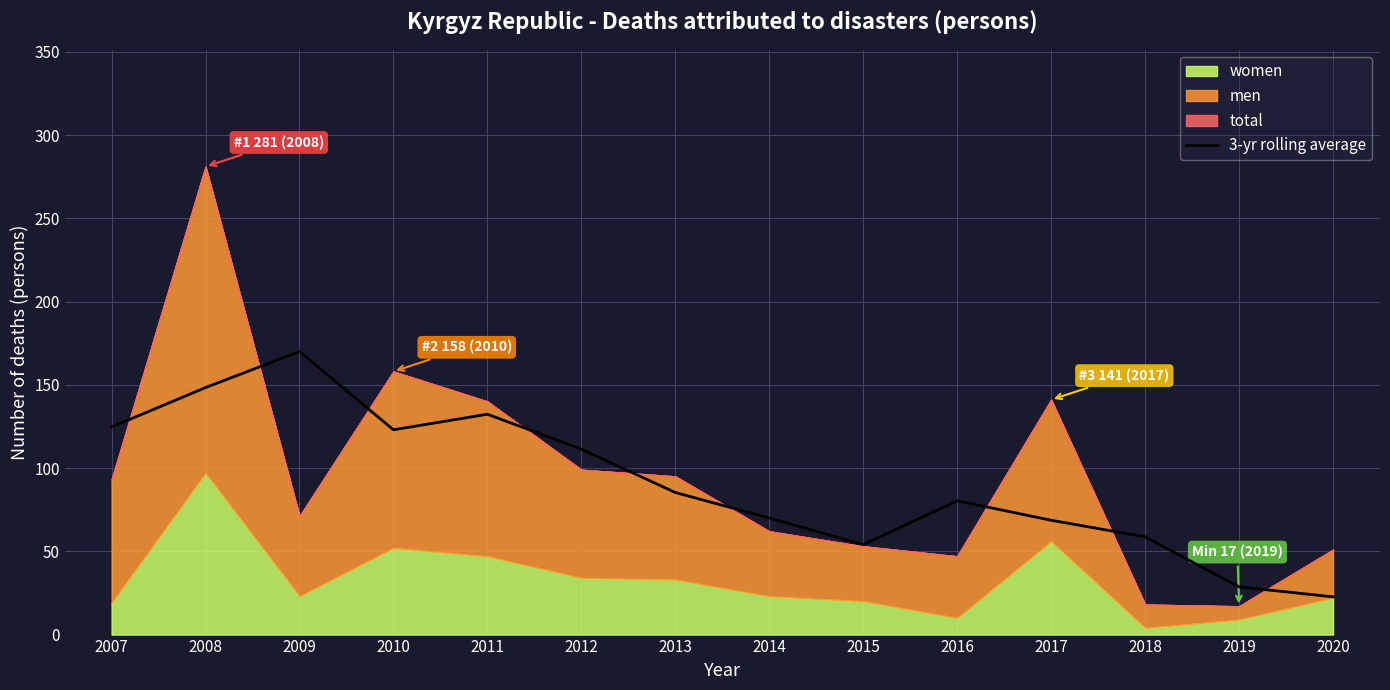

What is the value of the 14th point from the left?

22.7